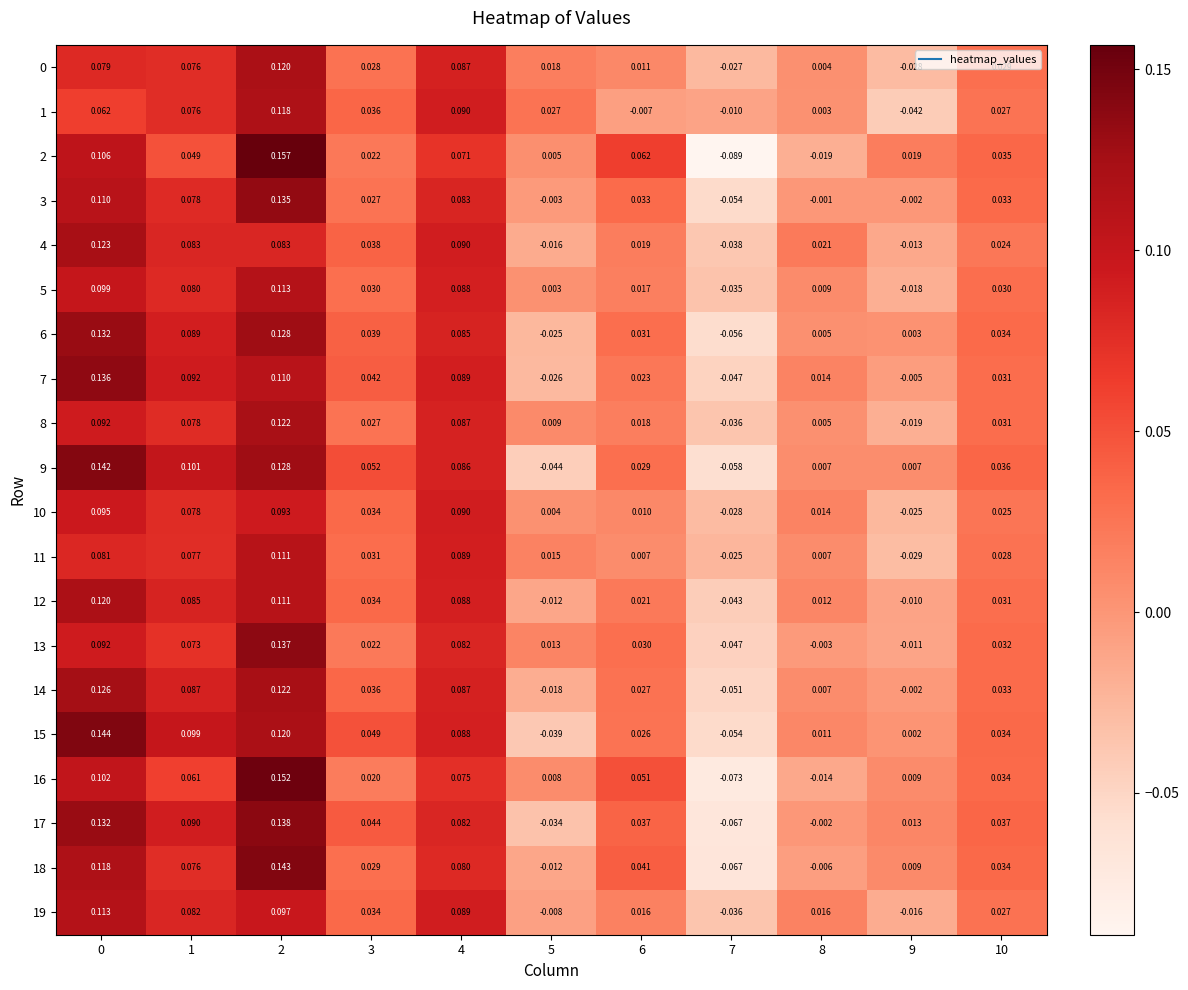

How many positive values does the 11 series have?

9